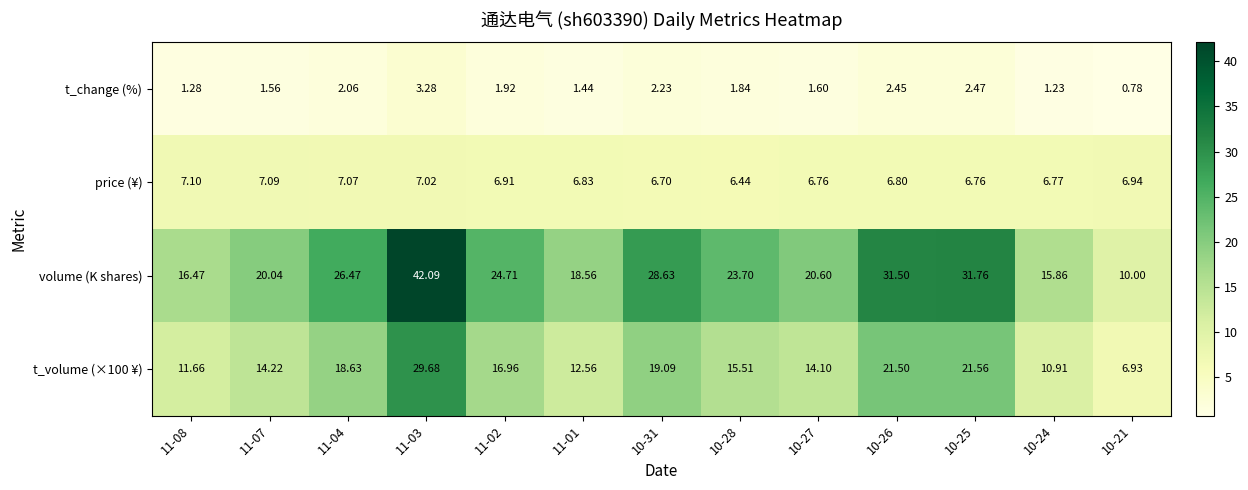

Is the value of volume (K shares) at 11-02 greater than the value of t_change (%) at 11-04?

Yes